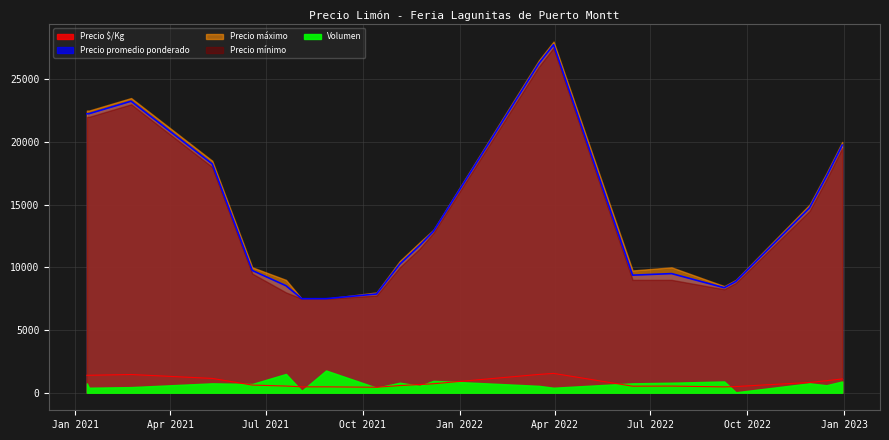

What is the lowest value of the Precio máximo series?

7000